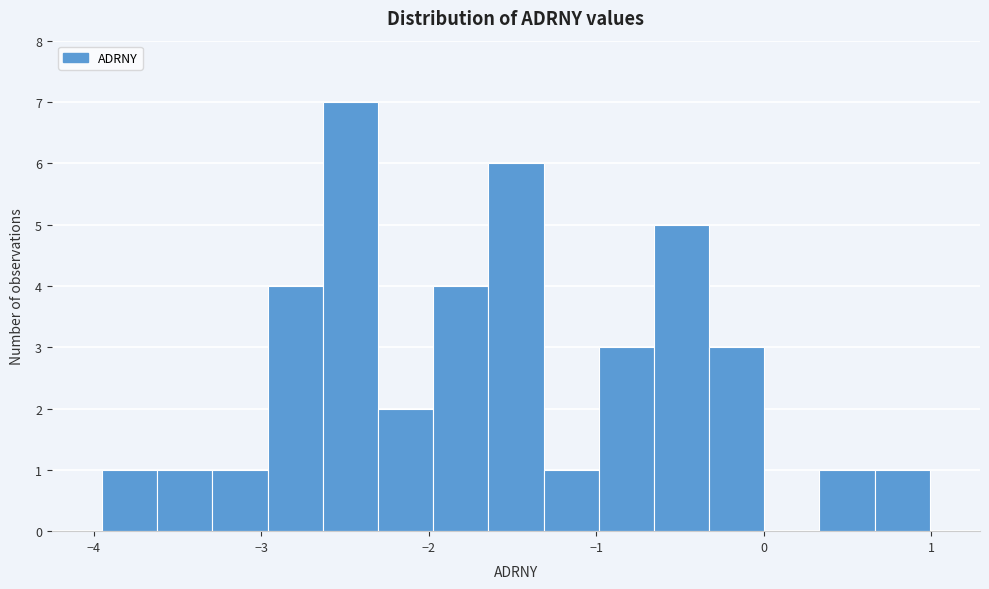

Around what value on the x-axis is the tallest bar? Give the approximate position of its centre, as read against the axis.

-2.5